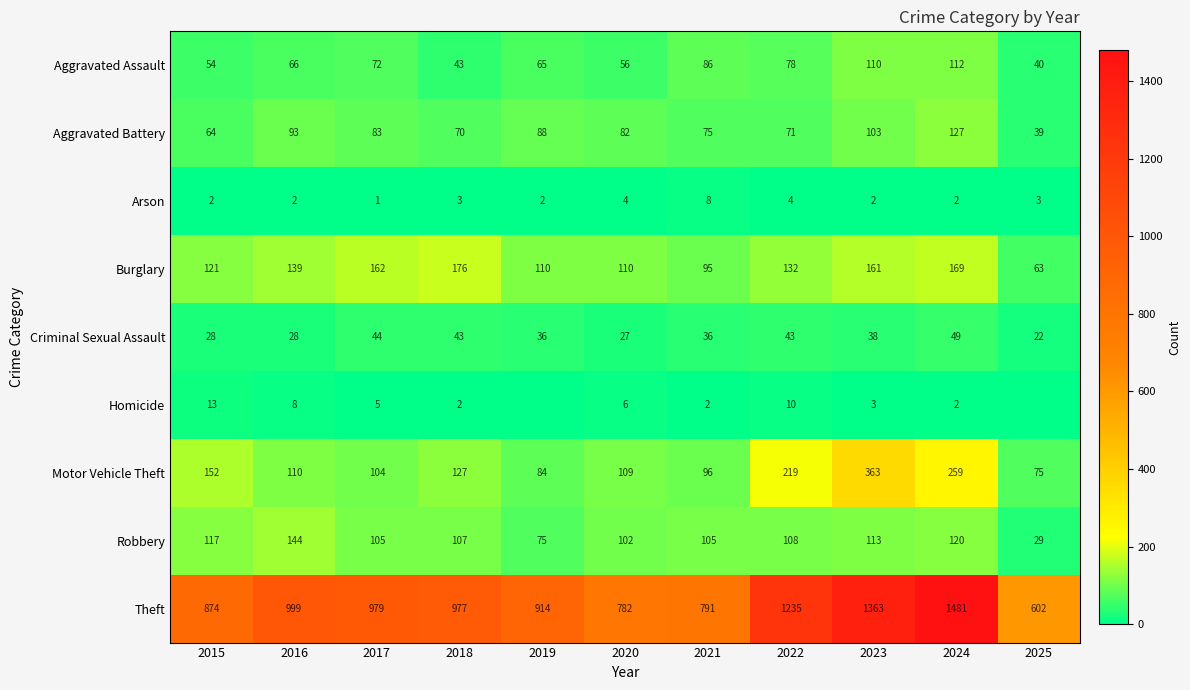

Rank the categories by Aggravated Battery value from highest to lowest.

2024, 2023, 2016, 2019, 2017, 2020, 2021, 2022, 2018, 2015, 2025